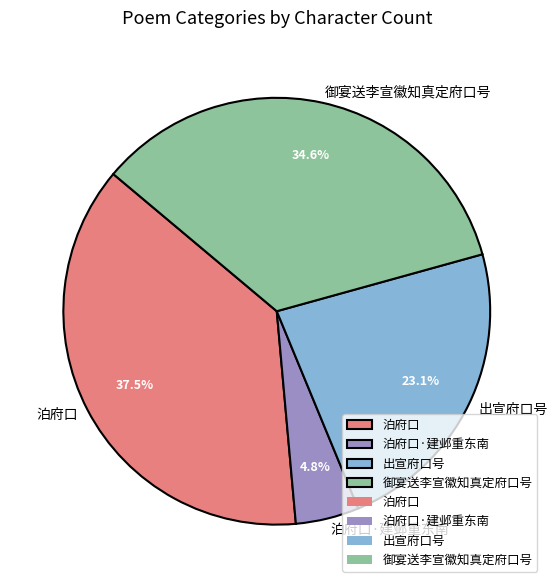

How many slices are in this pie chart?

4